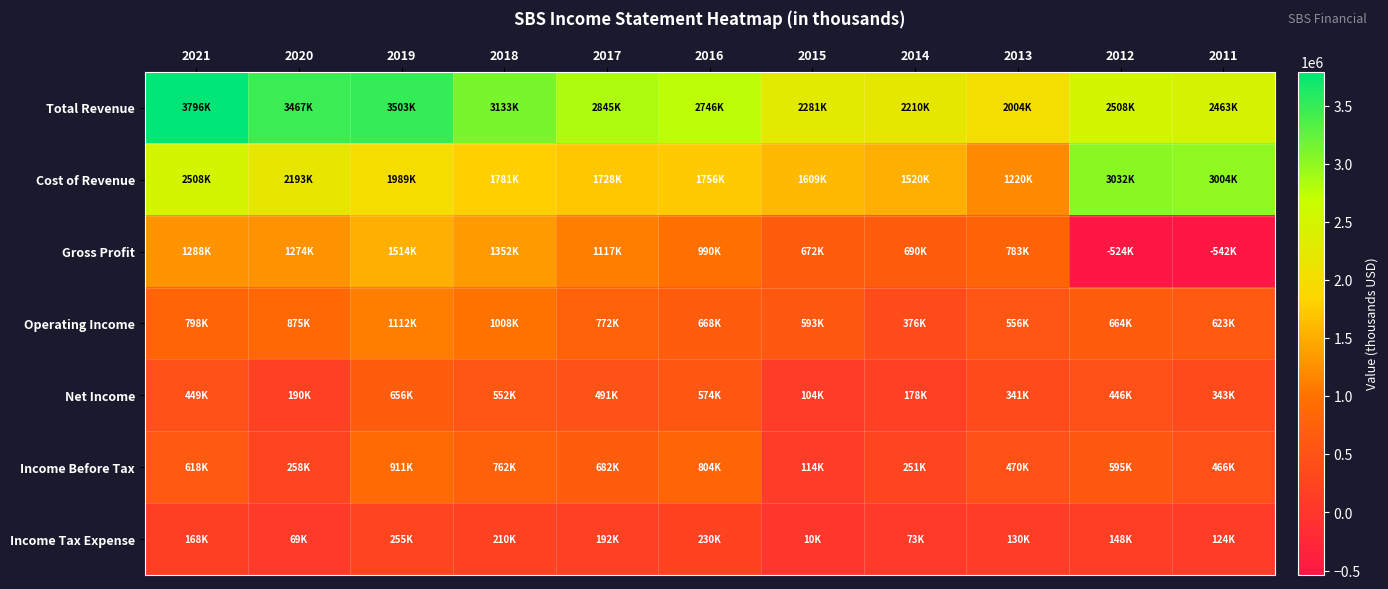

What is the total value across all series at 2014?

5298300